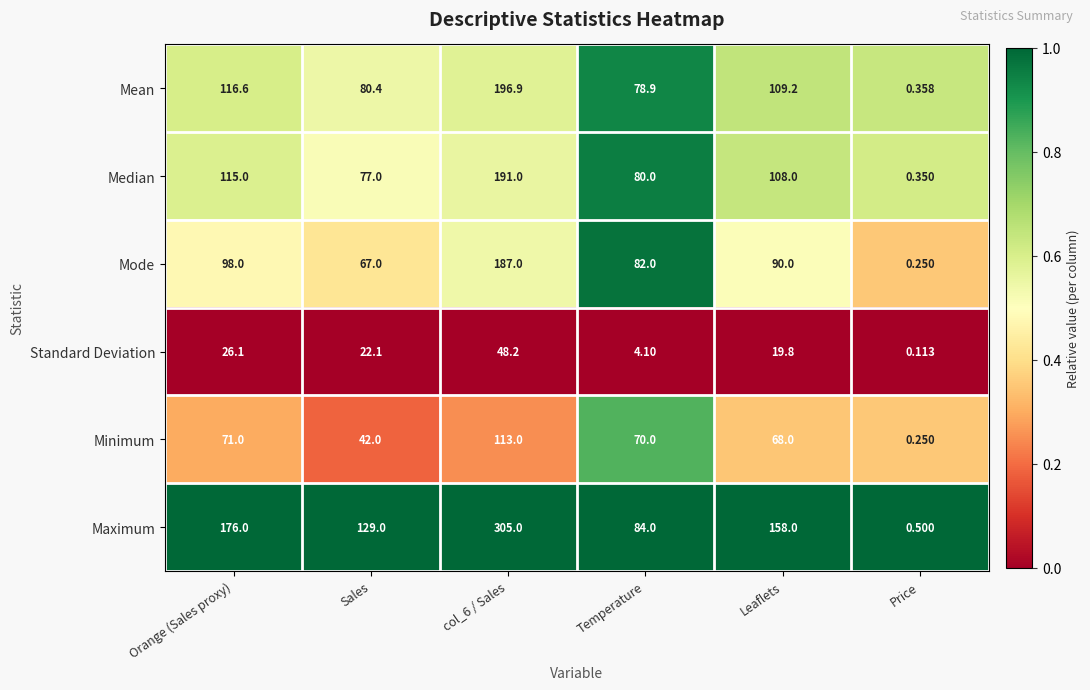

List the series in order of their peak value, highest first.

Maximum, Mean, Median, Mode, Minimum, Standard Deviation